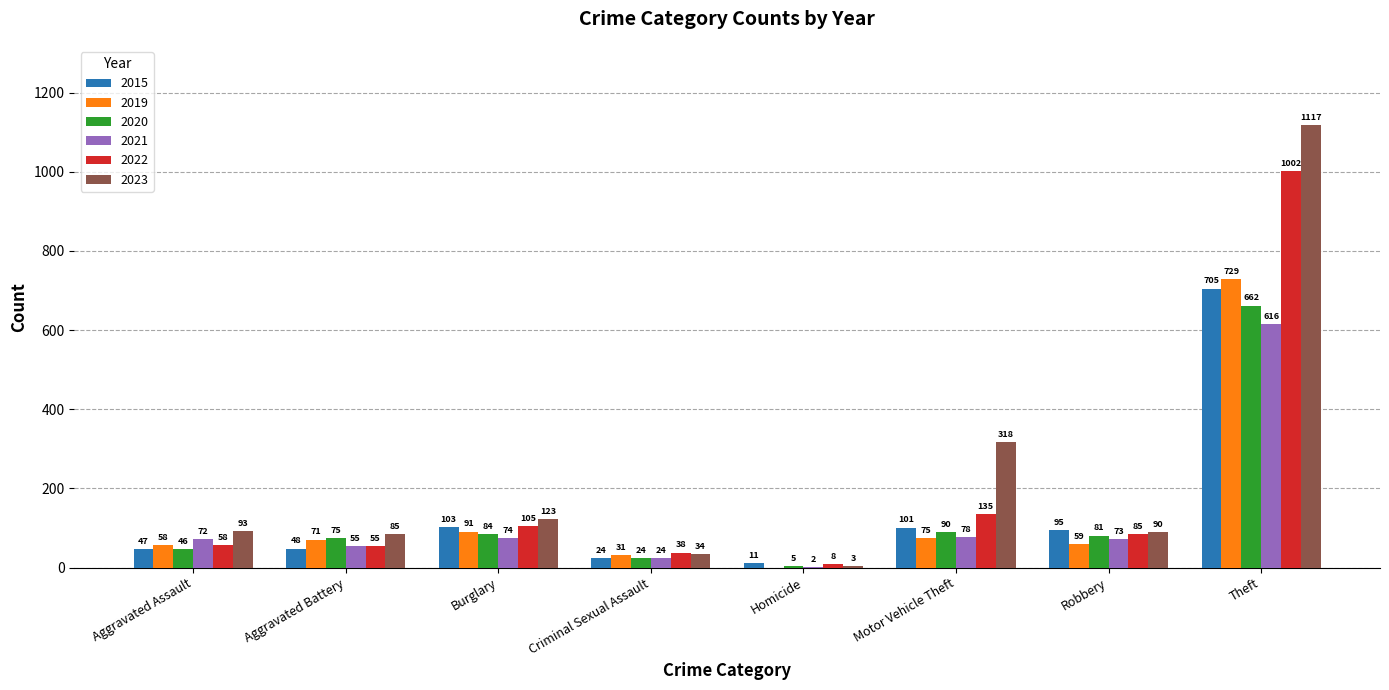

What is the total value across all series at Homicide?

29